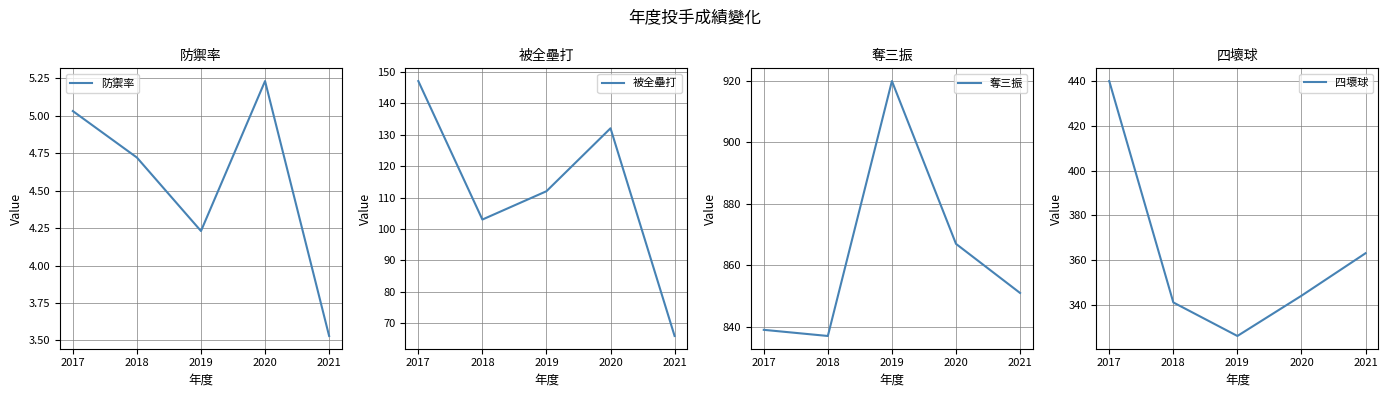

The 奪三振 series shows 1344.1 at 2021. True or false?

False